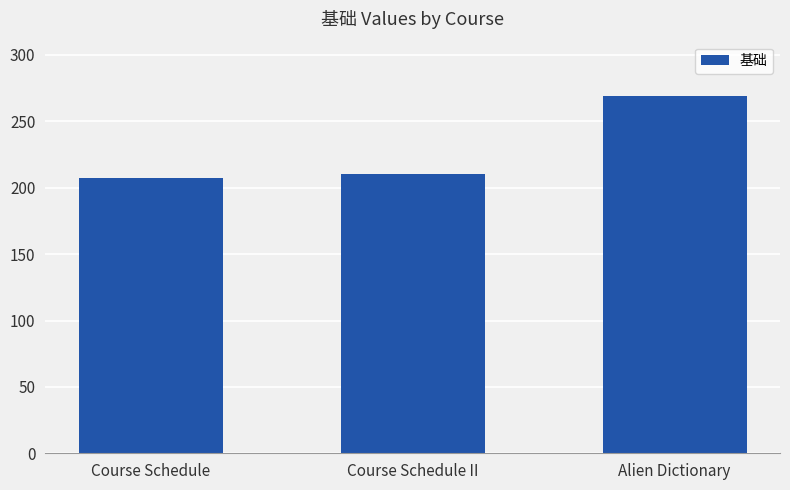

Which has a higher value, Course Schedule II or Course Schedule?

Course Schedule II